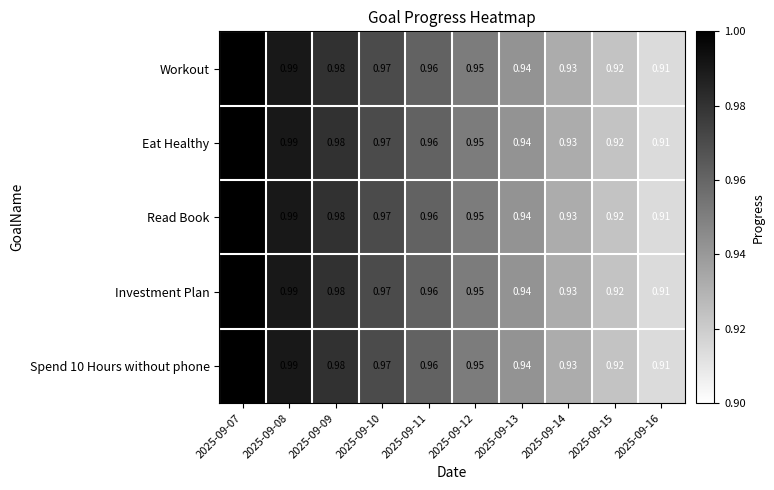

Is the value of Investment Plan at 2025-09-11 greater than the value of Read Book at 2025-09-14?

Yes